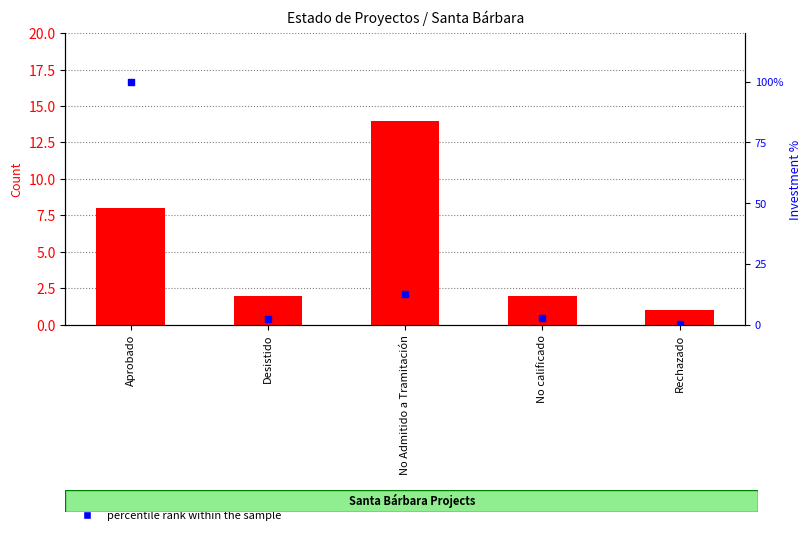

Which series has the largest total across all categories?

percentile rank within the sample